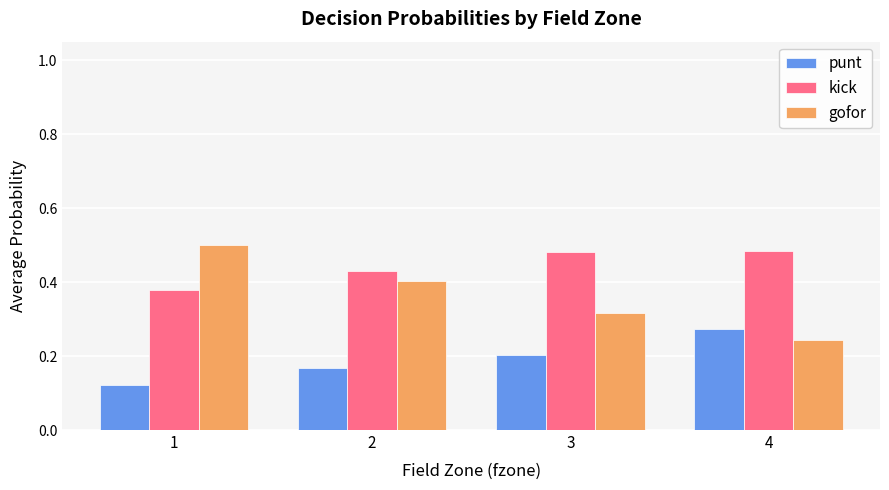

Rank the categories by punt value from highest to lowest.

4, 3, 2, 1